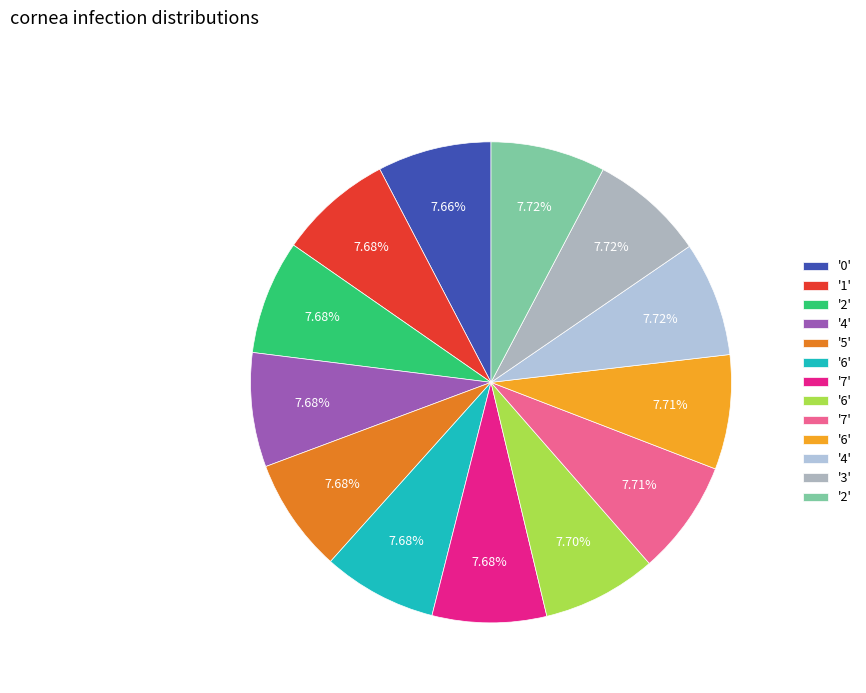

How many slices are in this pie chart?

13